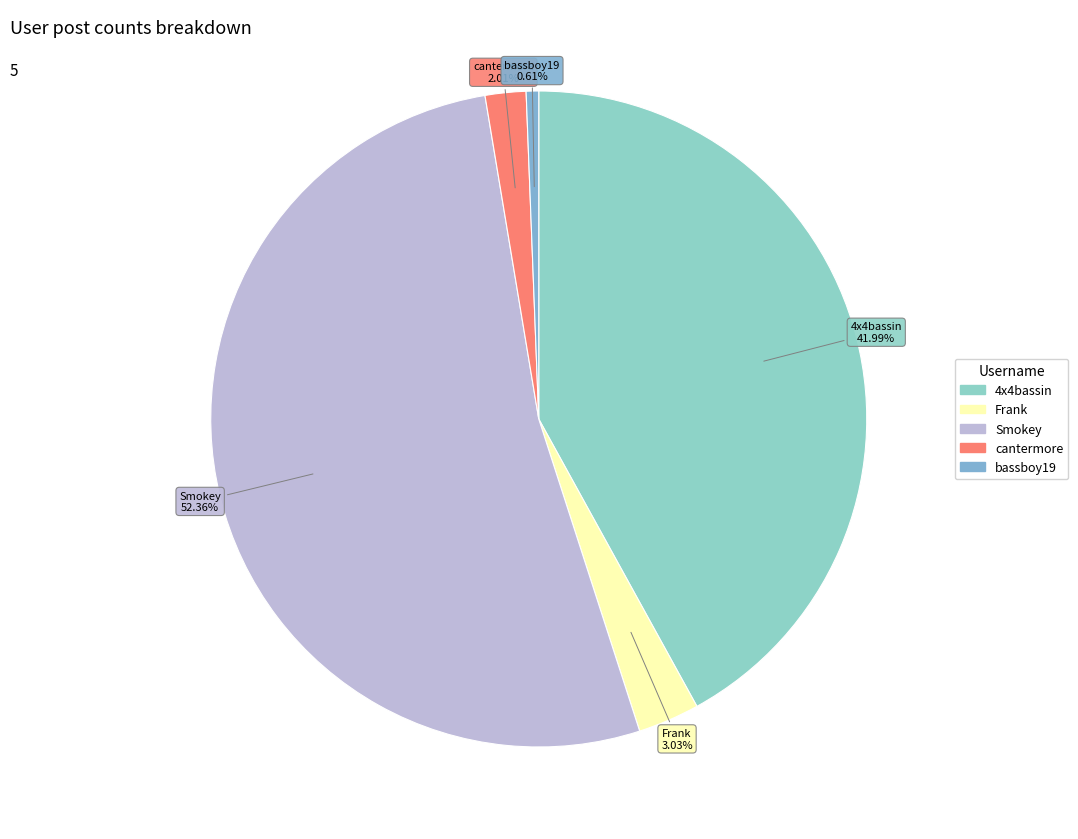

What is the ratio of the value at Frank to the value at bassboy19?

4.9